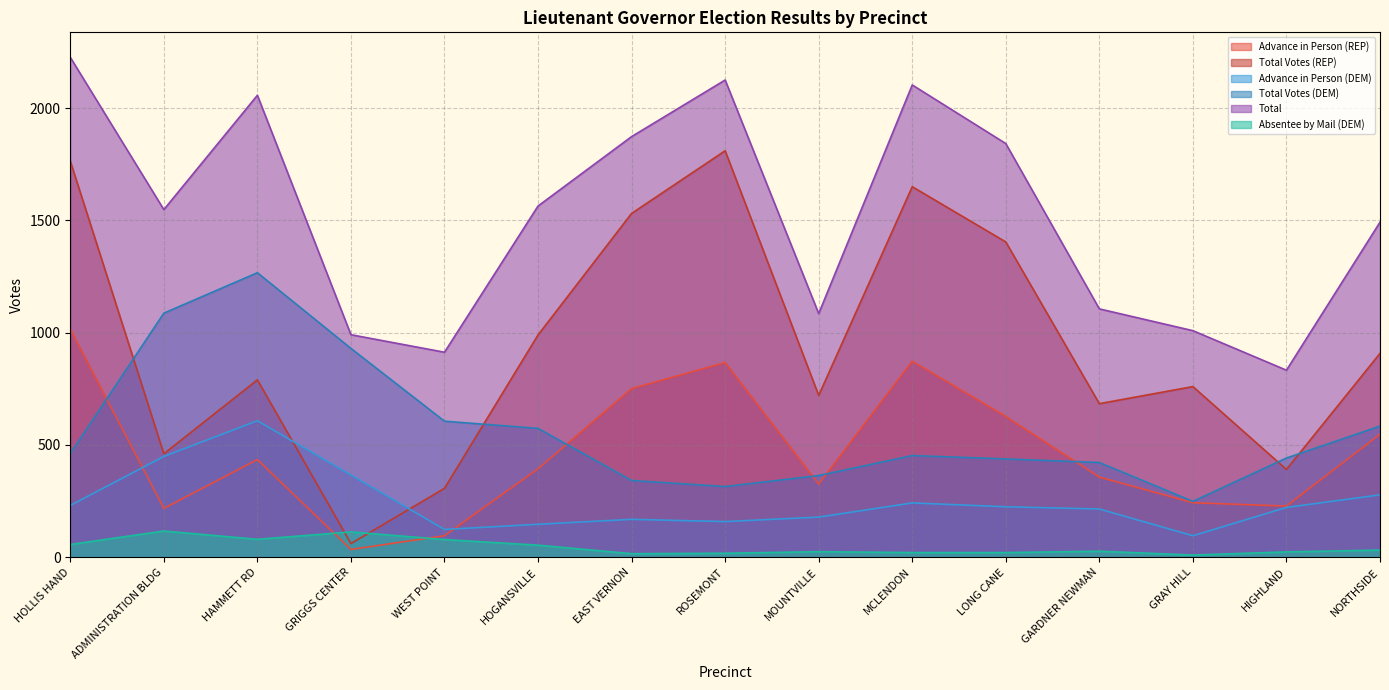

How many categories are shown in the chart?

15